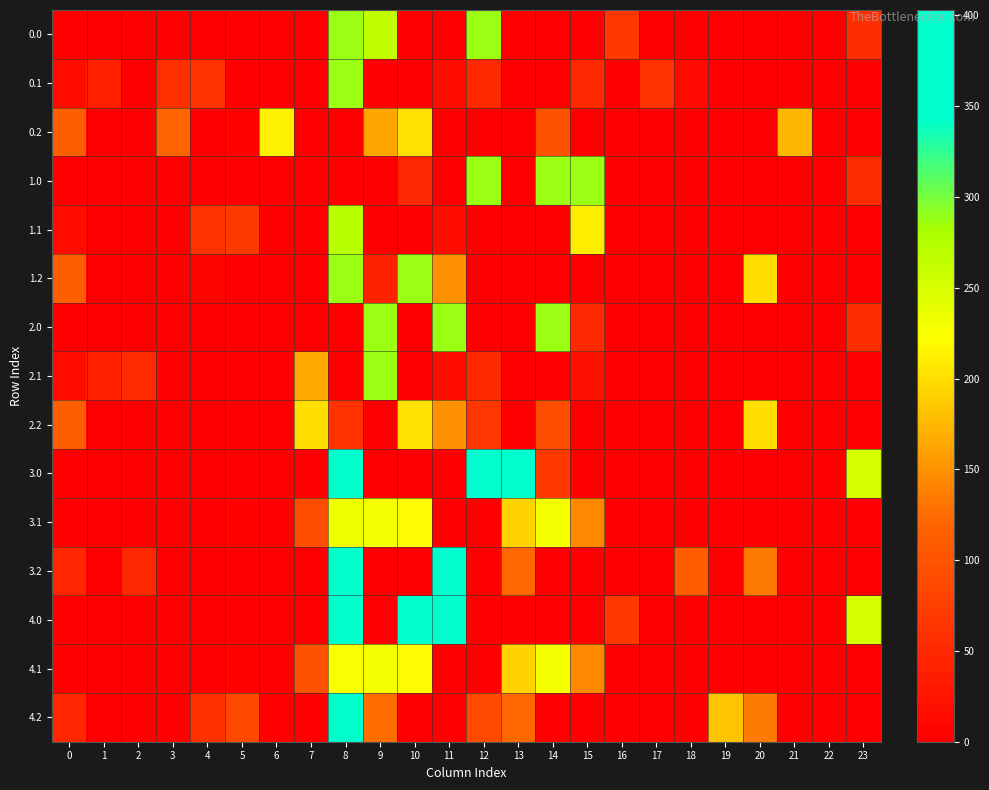

List the series in order of their peak value, highest first.

3.0, 3.2, 4.0, 4.2, 0.0, 0.1, 1.0, 1.2, 2.0, 2.1, 1.1, 3.1, 4.1, 0.2, 2.2